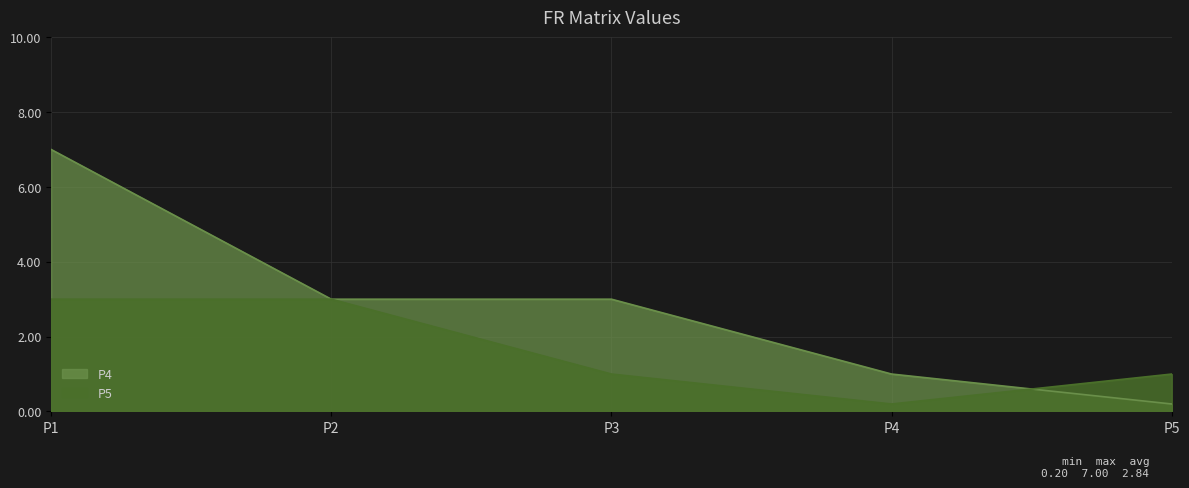

How many intersections are there between P5 and P4?

1